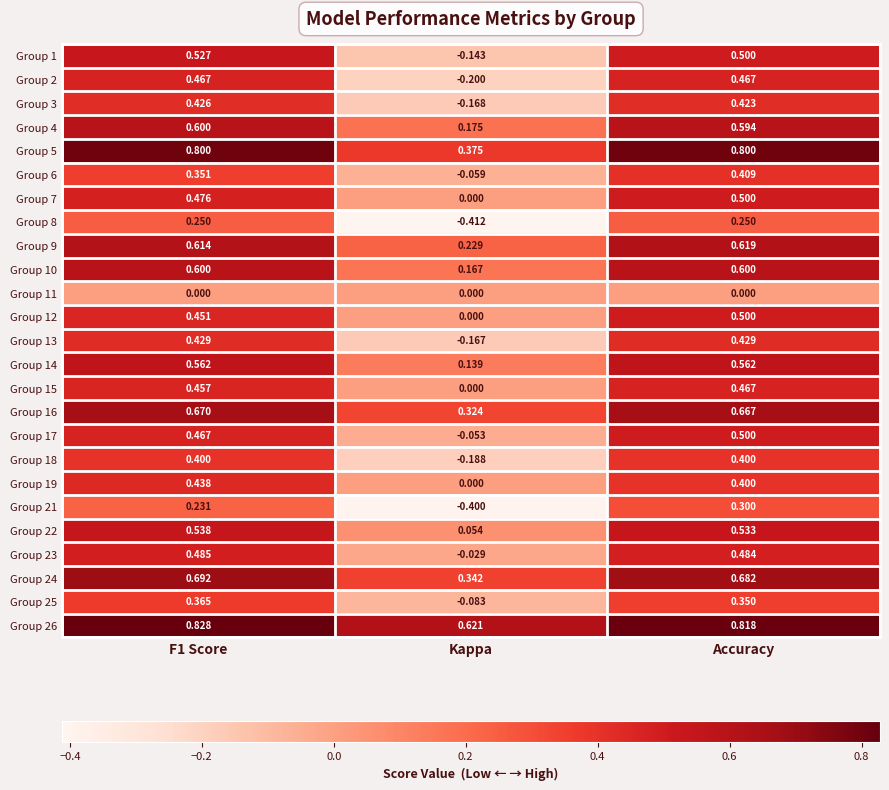

At which category is the sum across all series the highest?

Accuracy